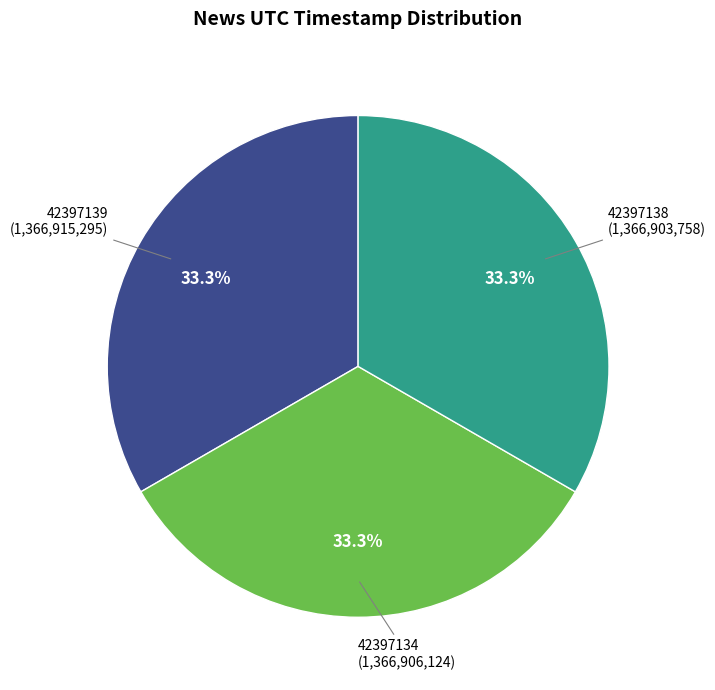

What is the ratio of the value at 42397134 to the value at 42397139?

1.0